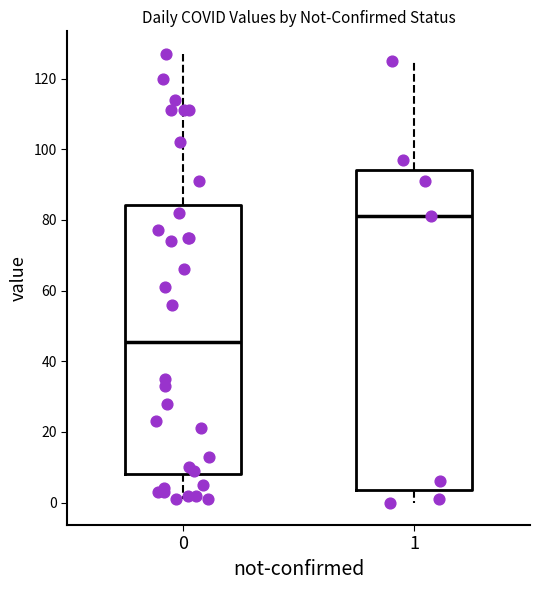

Which box has the highest median line?

1